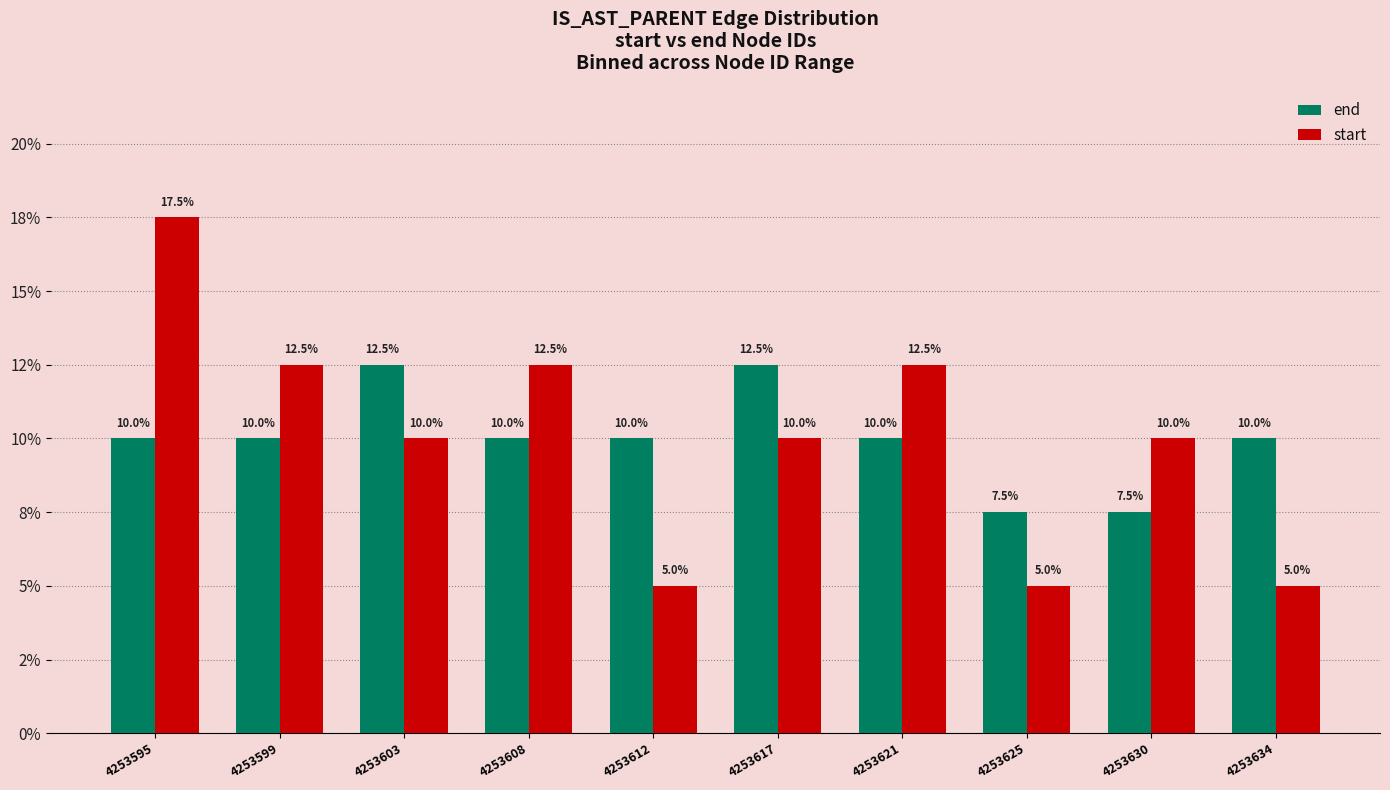

What are all the series names shown in the legend?

end, start